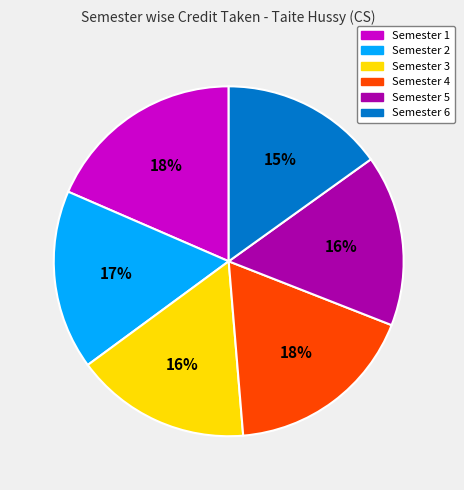

What is the smallest slice in the pie chart?

Semester 6